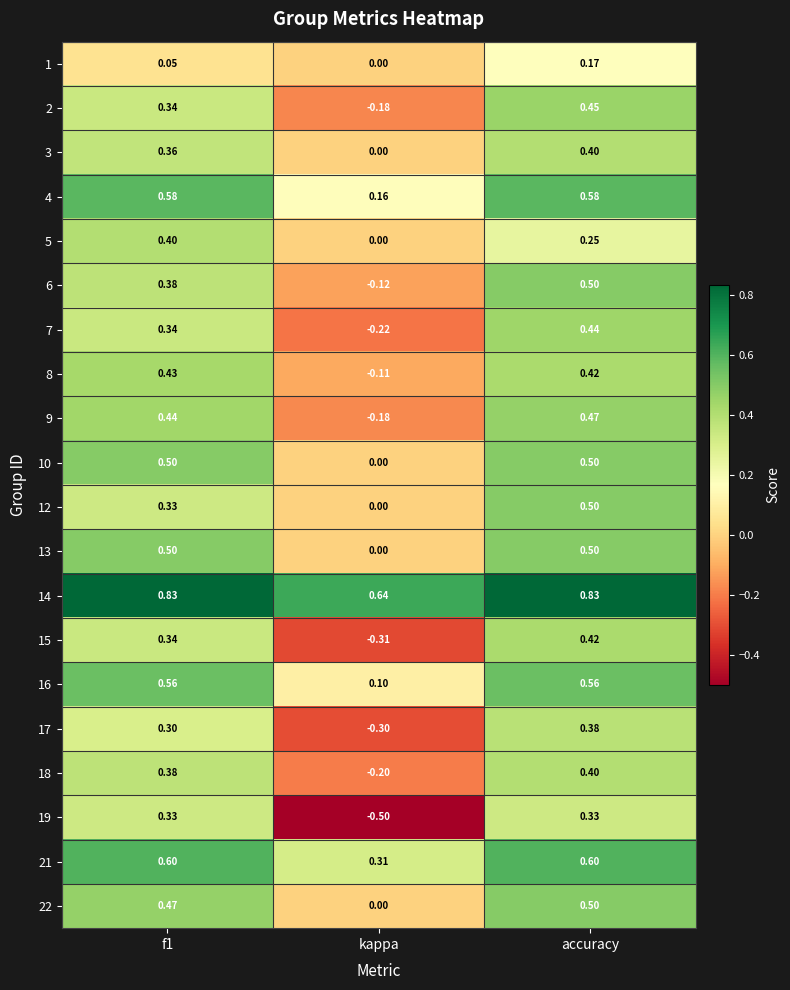

Where is 12 nearest to the value 0?

kappa